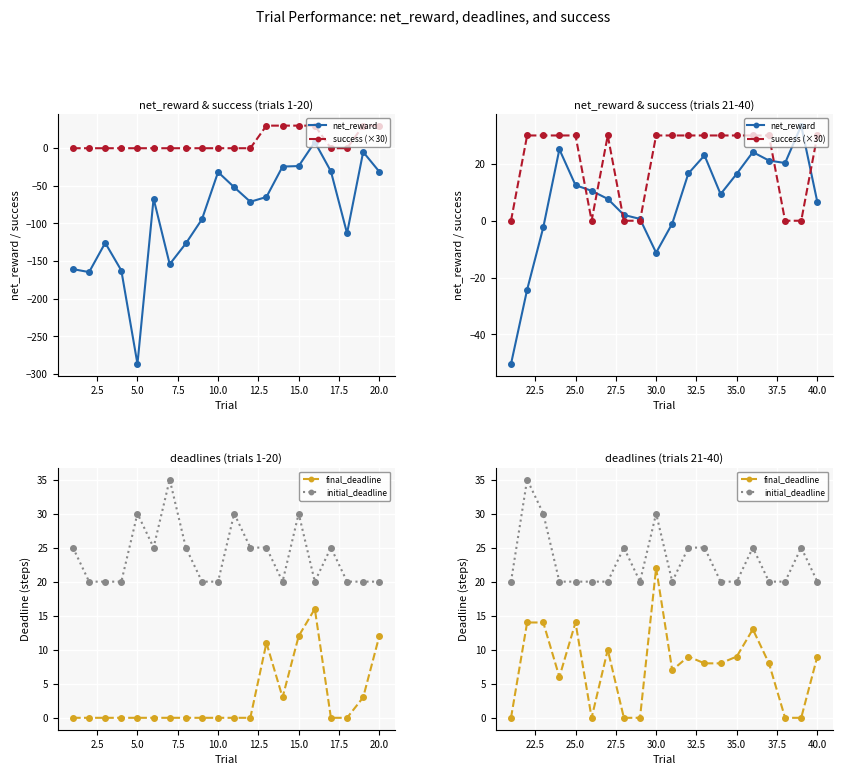

The net_reward series shows 16.2 at 15. True or false?

False